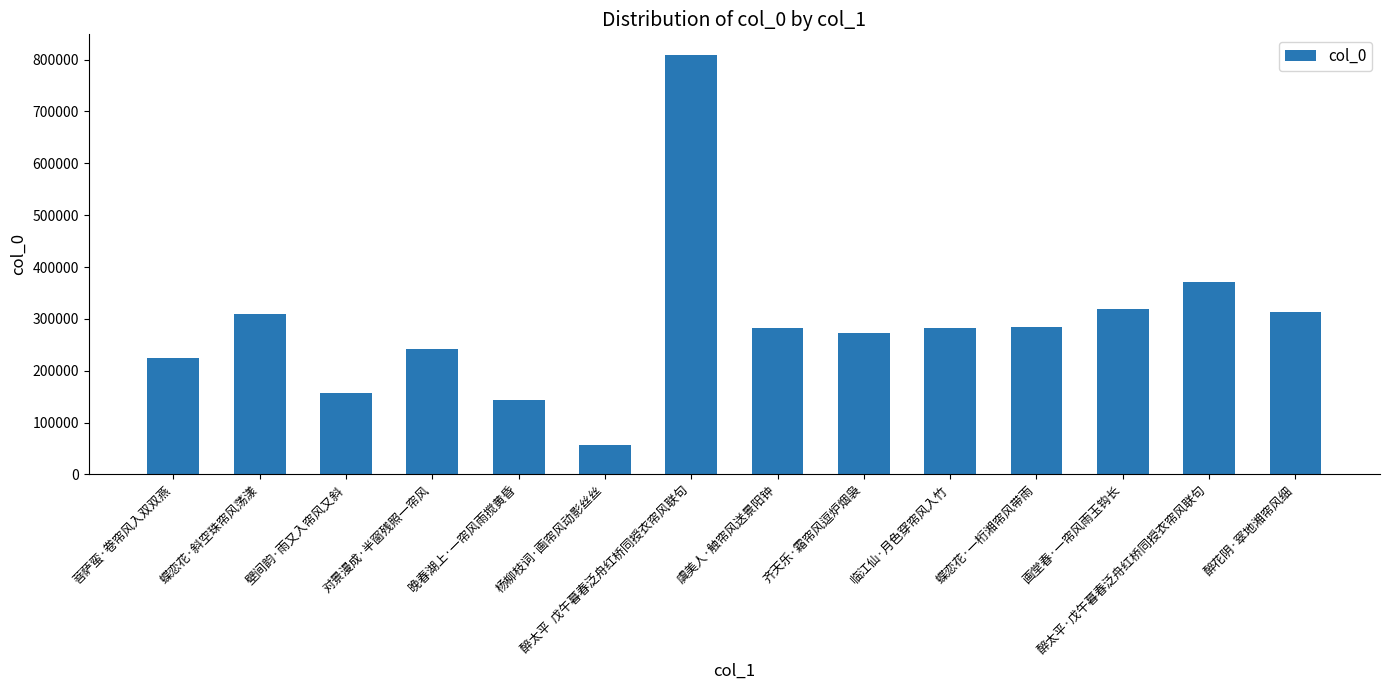

What is the ratio of the value at 醉太平  戊午暮春泛舟红桥同授衣帘风联句 to the value at 醉花阴·窣地湘帘风细?

2.6